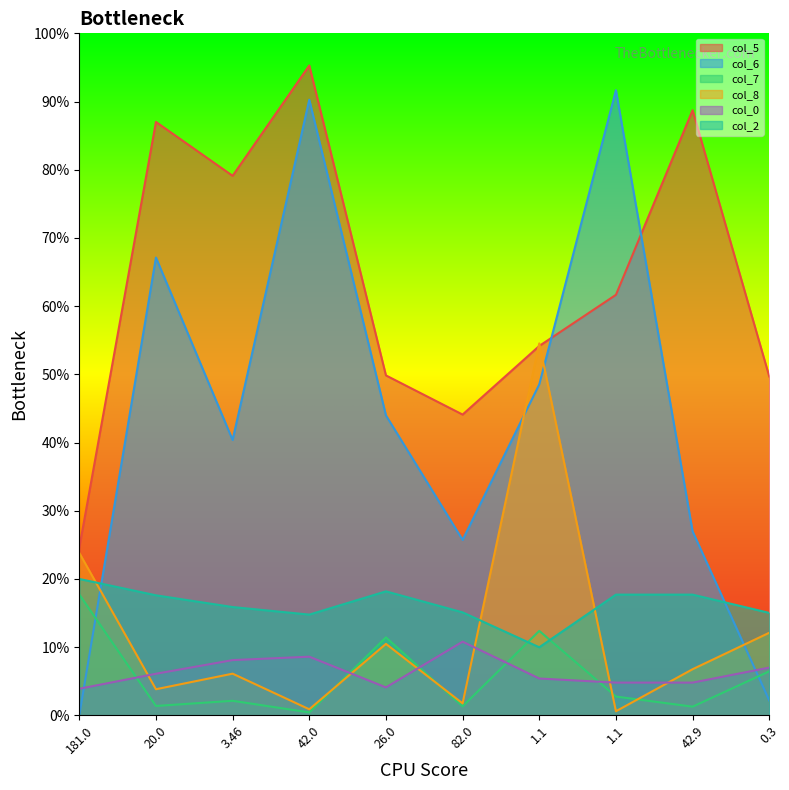

Which series ends up on top after the final intersection of col_8 and col_0?

col_8